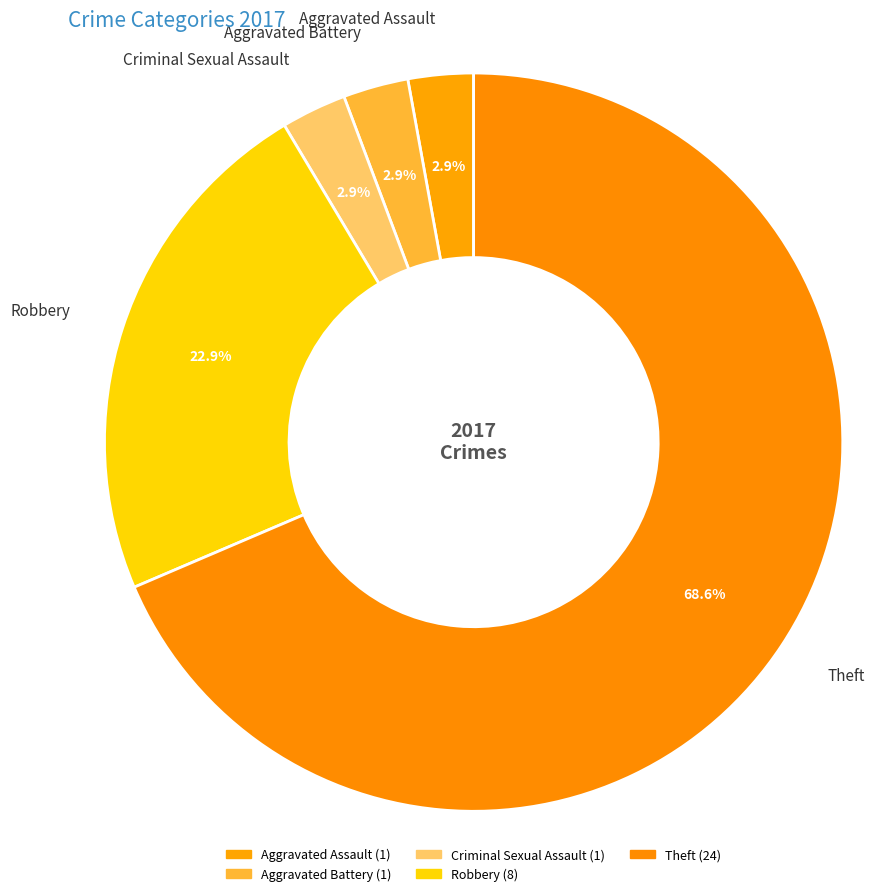

The Aggravated Assault slice represents 3% of the pie. True or false?

True